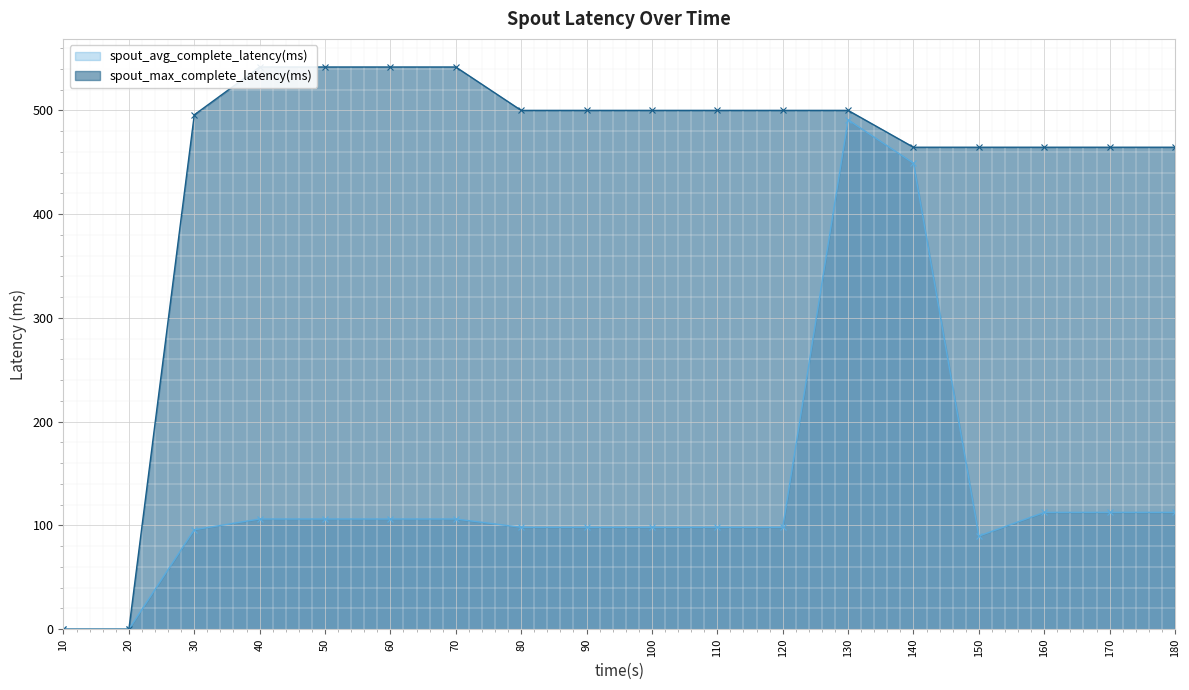

The spout_avg_complete_latency(ms) series shows 112.6 at 180. True or false?

True